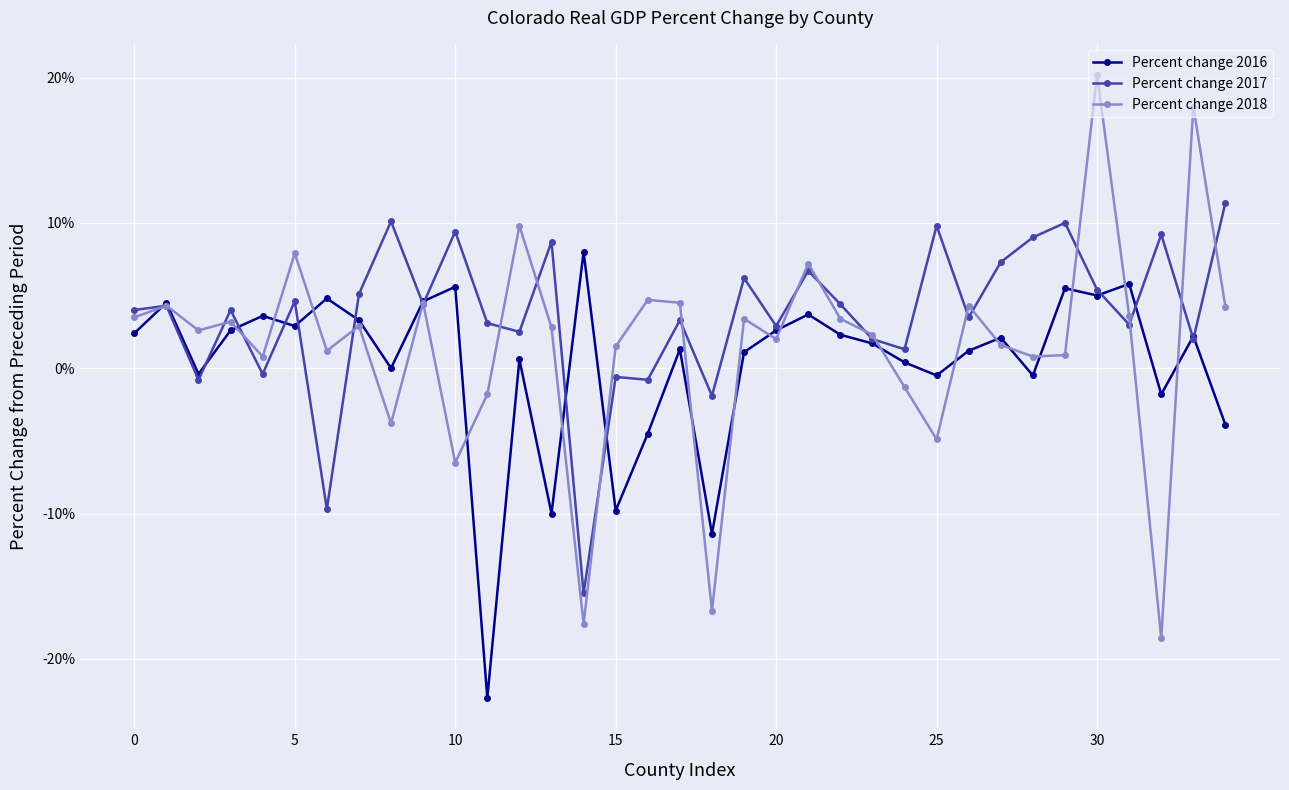

Which series has the widest spread of values?

Percent change 2018